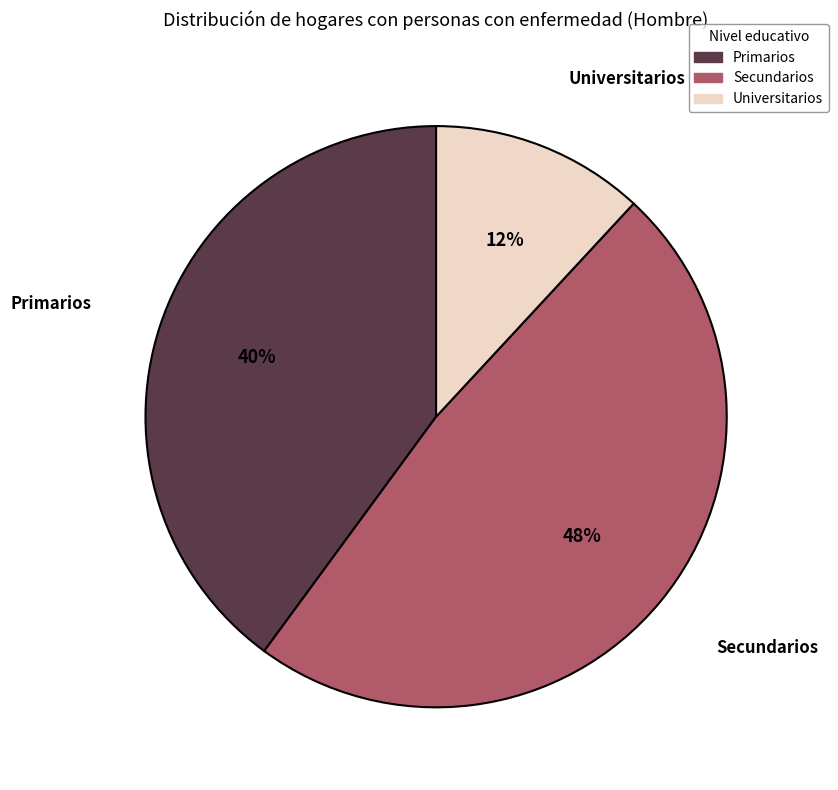

Count the number of slices in the pie.

3